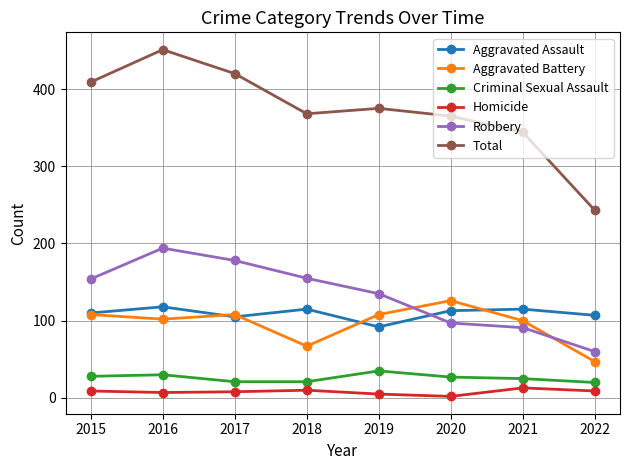

The Total series shows 675 at 2016. True or false?

False